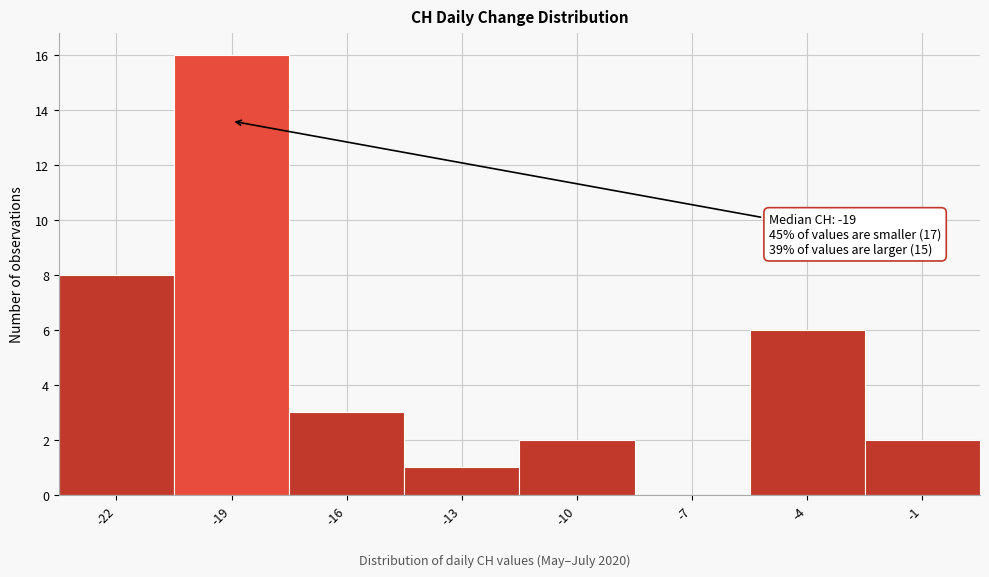

Which range on the x-axis has the tallest bar?

-20.5 to -17.5